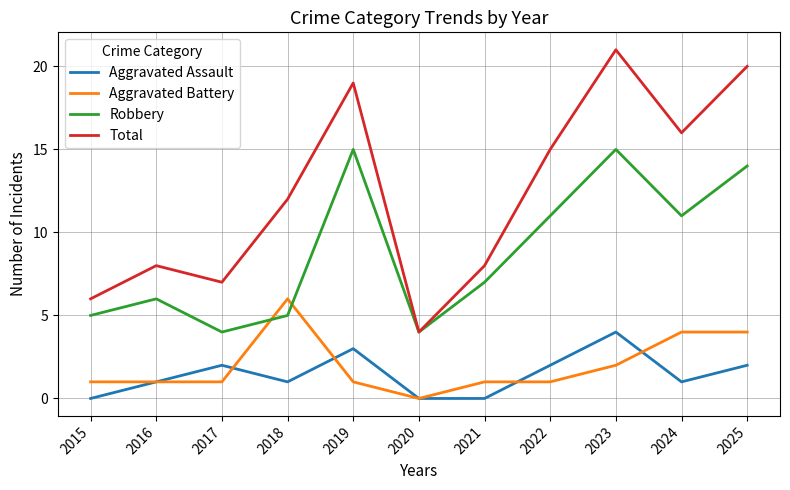

True or false: Robbery has a value of 8 at 2015.

False